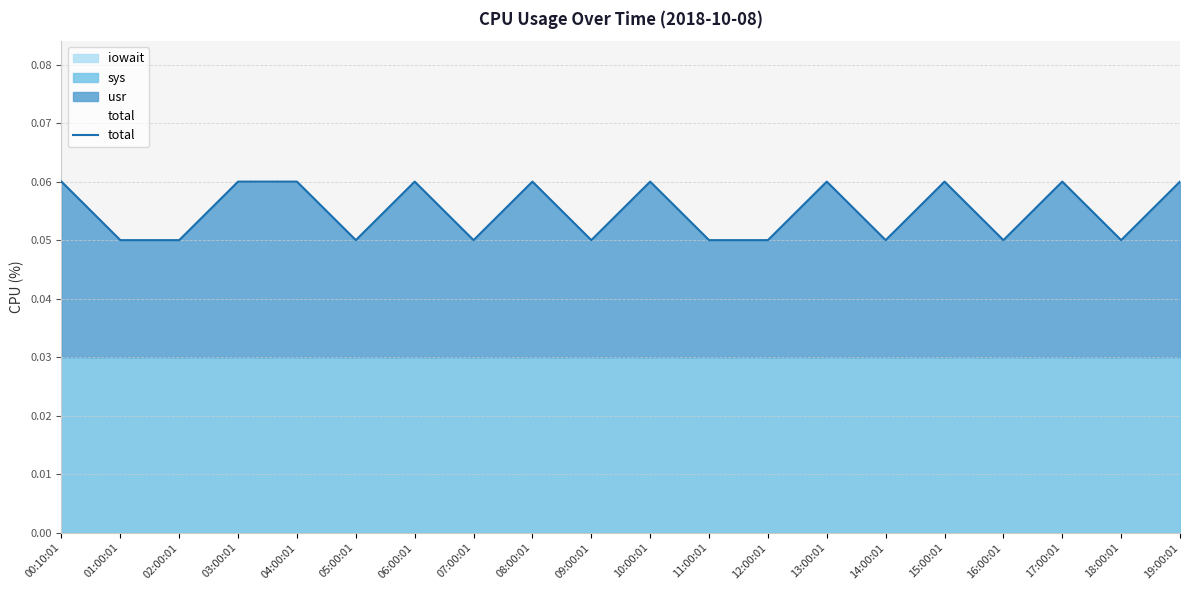

What is the average value?

0.1